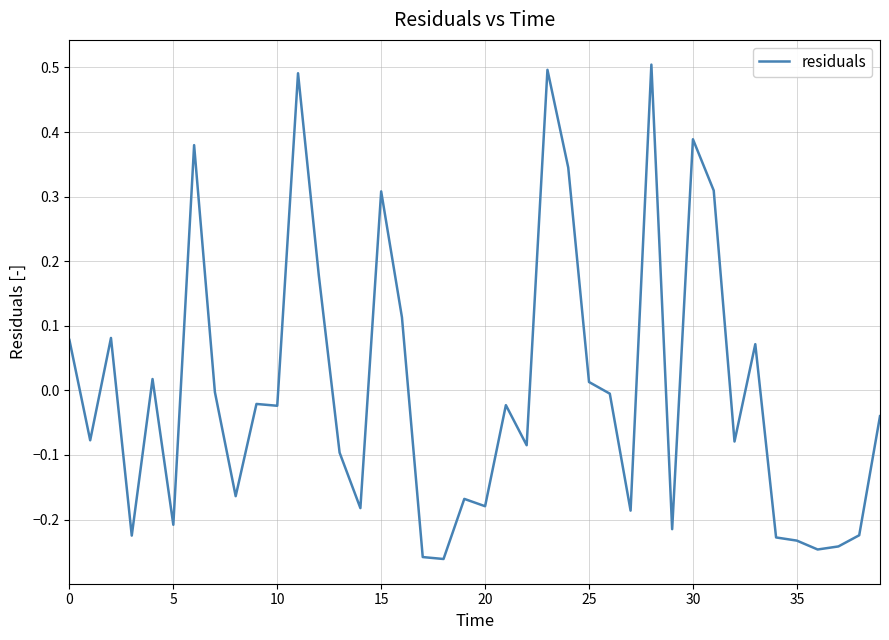

What is the difference between the maximum and minimum values?

0.8